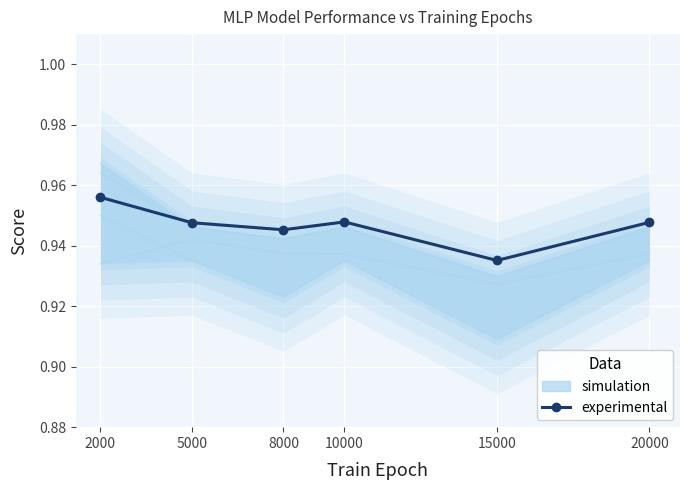

The chart shows a value of 0.9 at 20000. True or false?

True